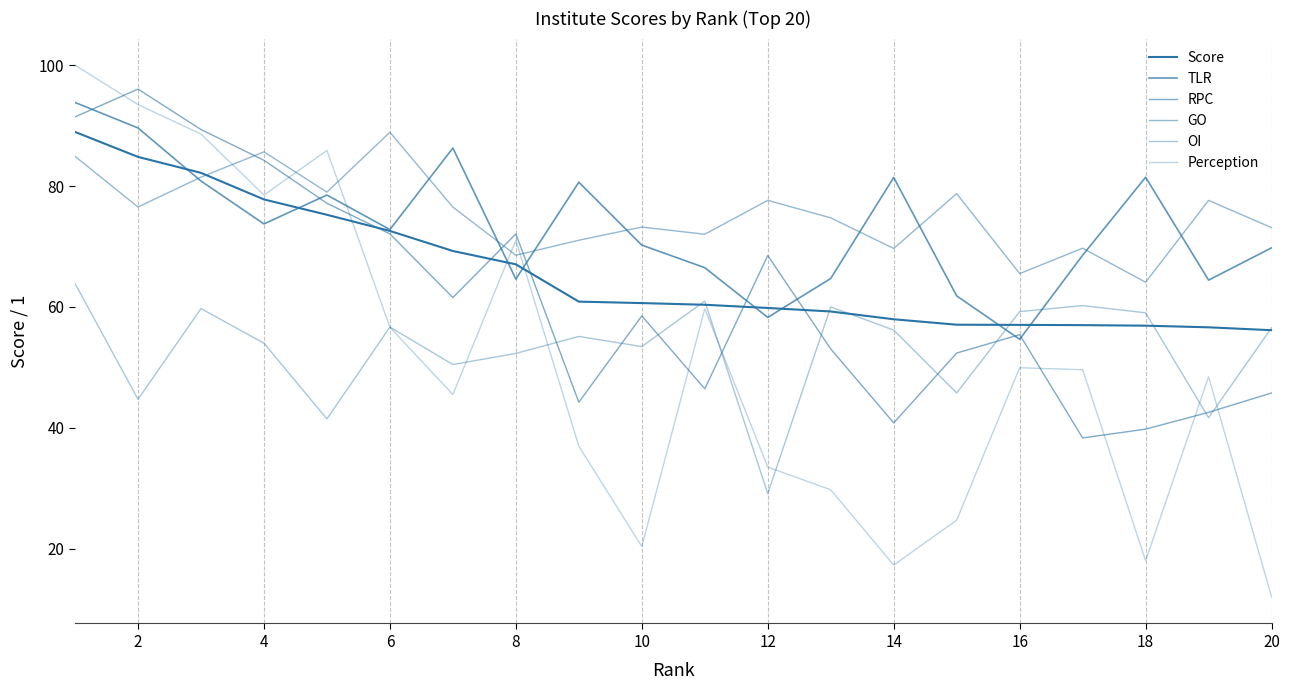

How many lines are shown in the chart?

6